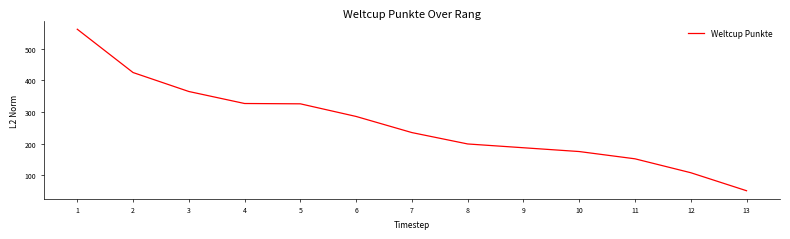

What is the average value?

261